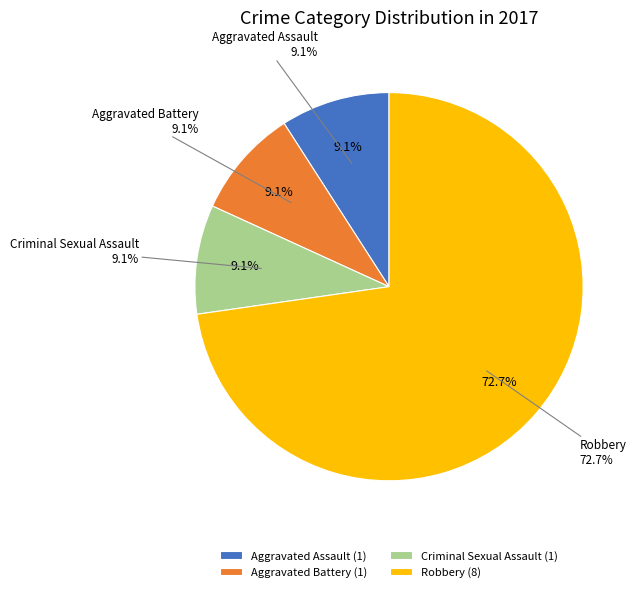

To the nearest percent, what is the difference between the Aggravated Assault and Robbery slice percentages?

64%